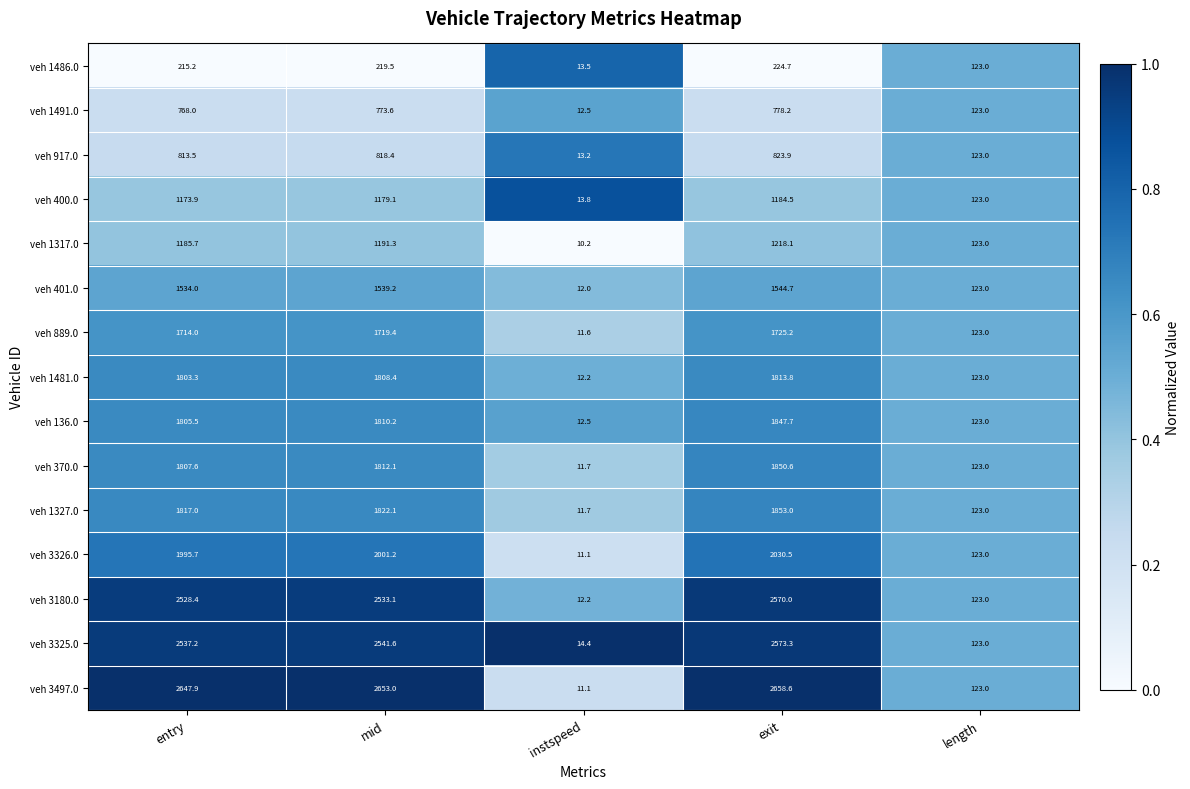

At how many categories does at least one series exceed 2362?

3